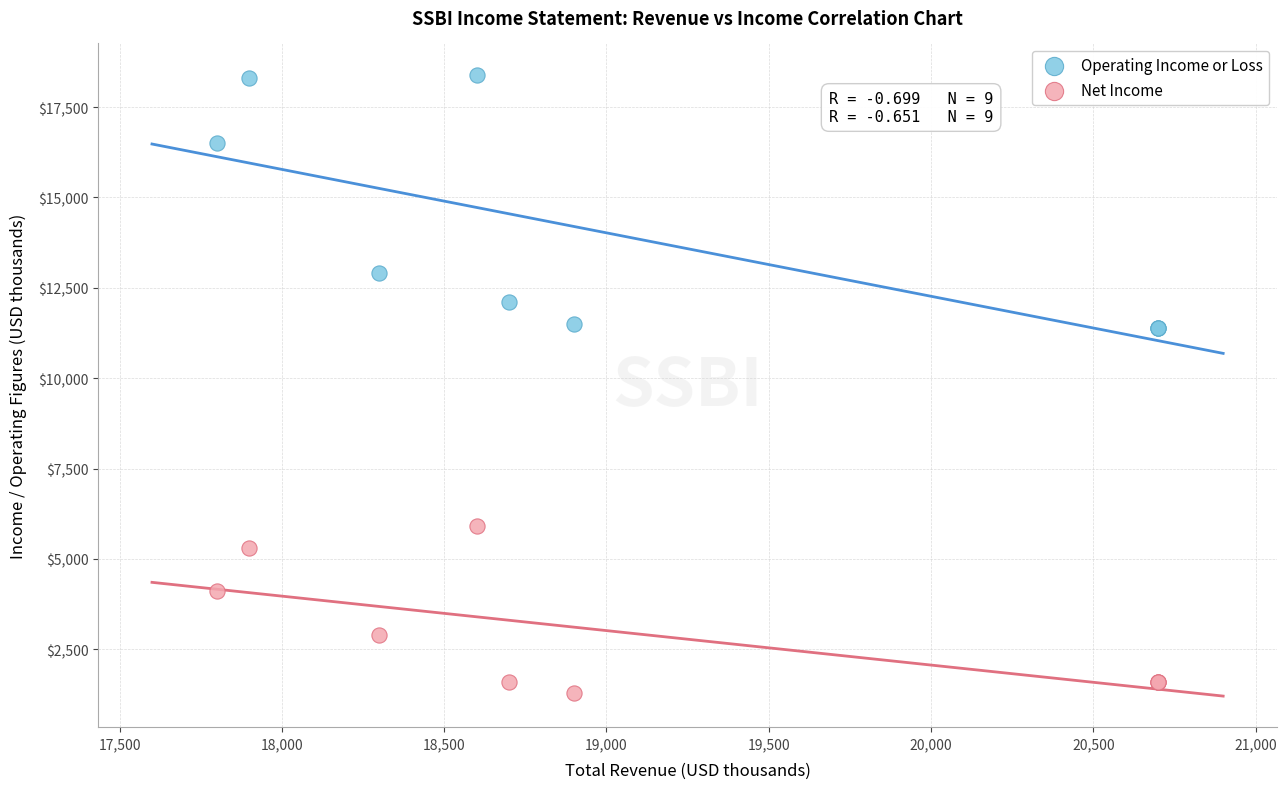

Which series contains the highest Y value?

Operating Income or Loss